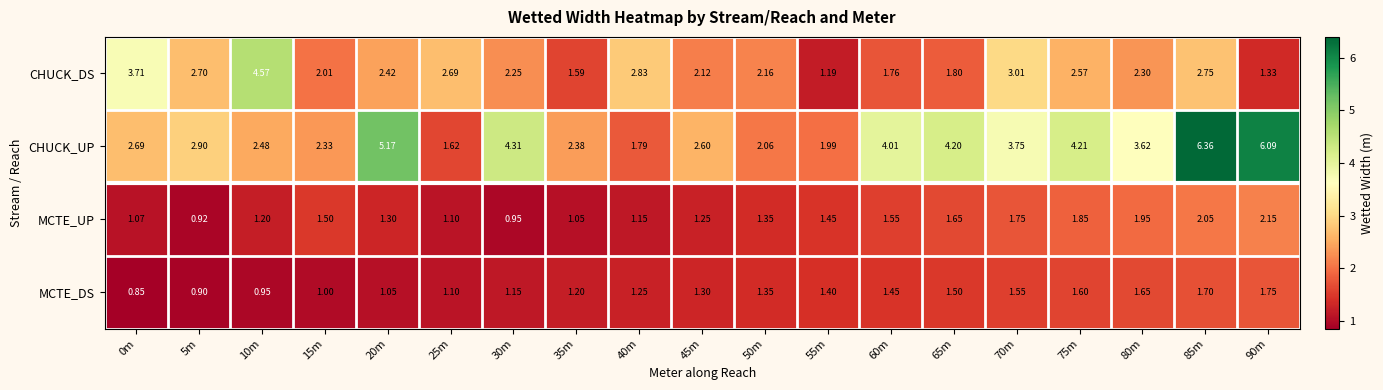

Rank the series at 80m from lowest to highest value.

MCTE_DS, MCTE_UP, CHUCK_DS, CHUCK_UP